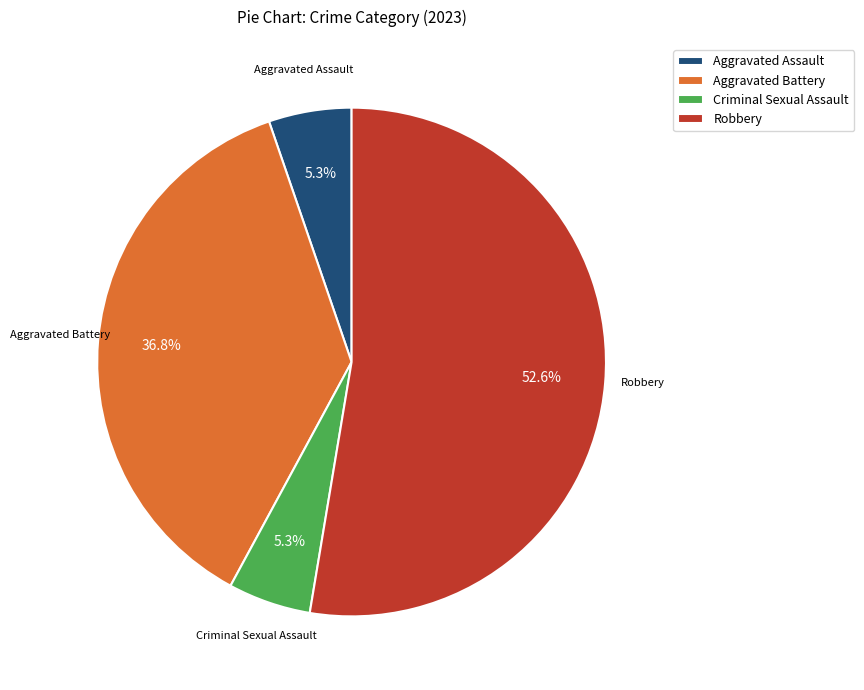

The Aggravated Assault slice represents 16% of the pie. True or false?

False